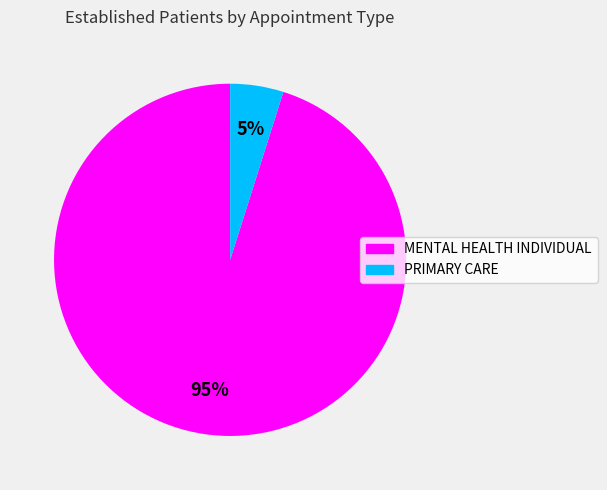

Does PRIMARY CARE represent more than half of the total?

No